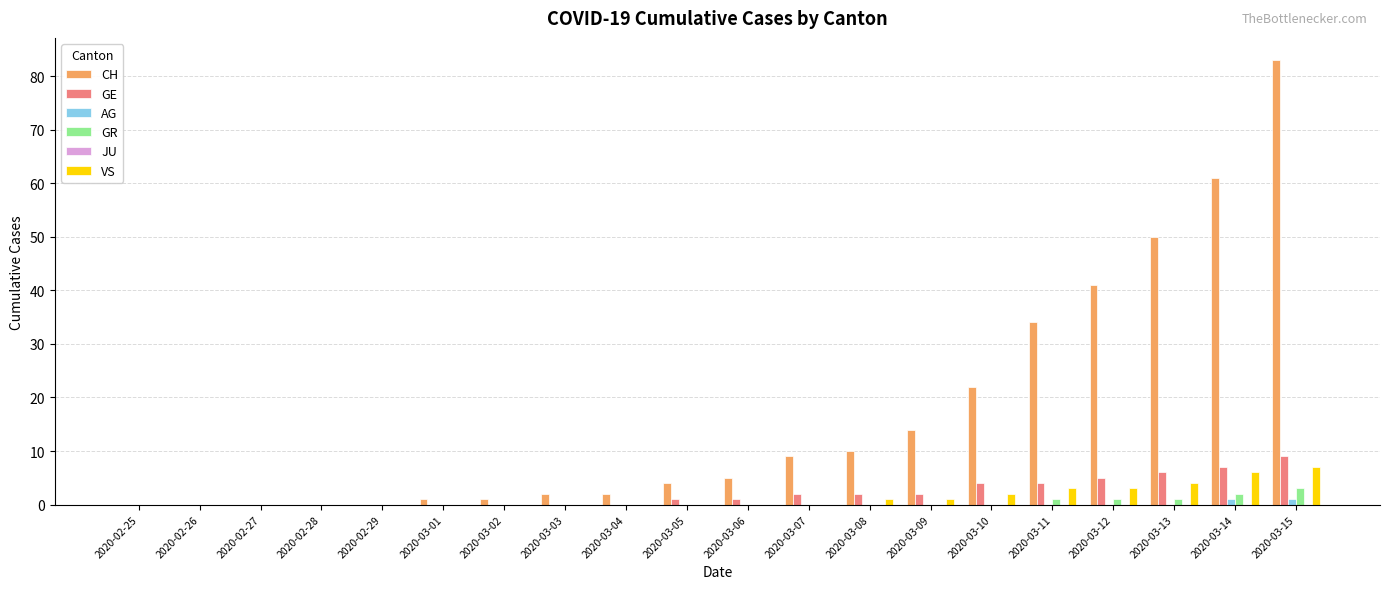

Which series changed the most between 2020-03-12 and 2020-03-14?

CH